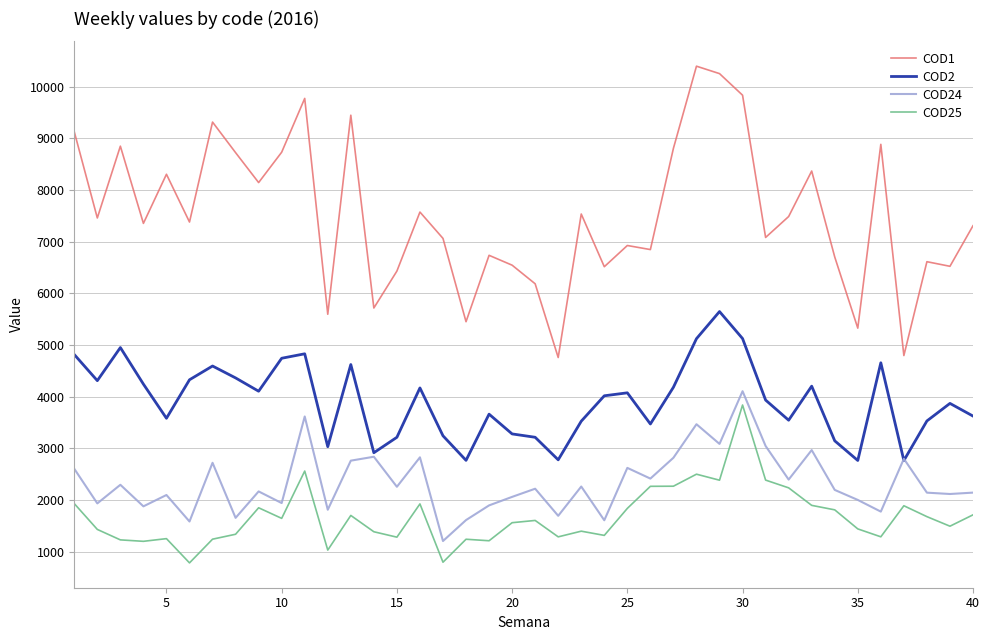

Which series has the widest spread of values?

COD1